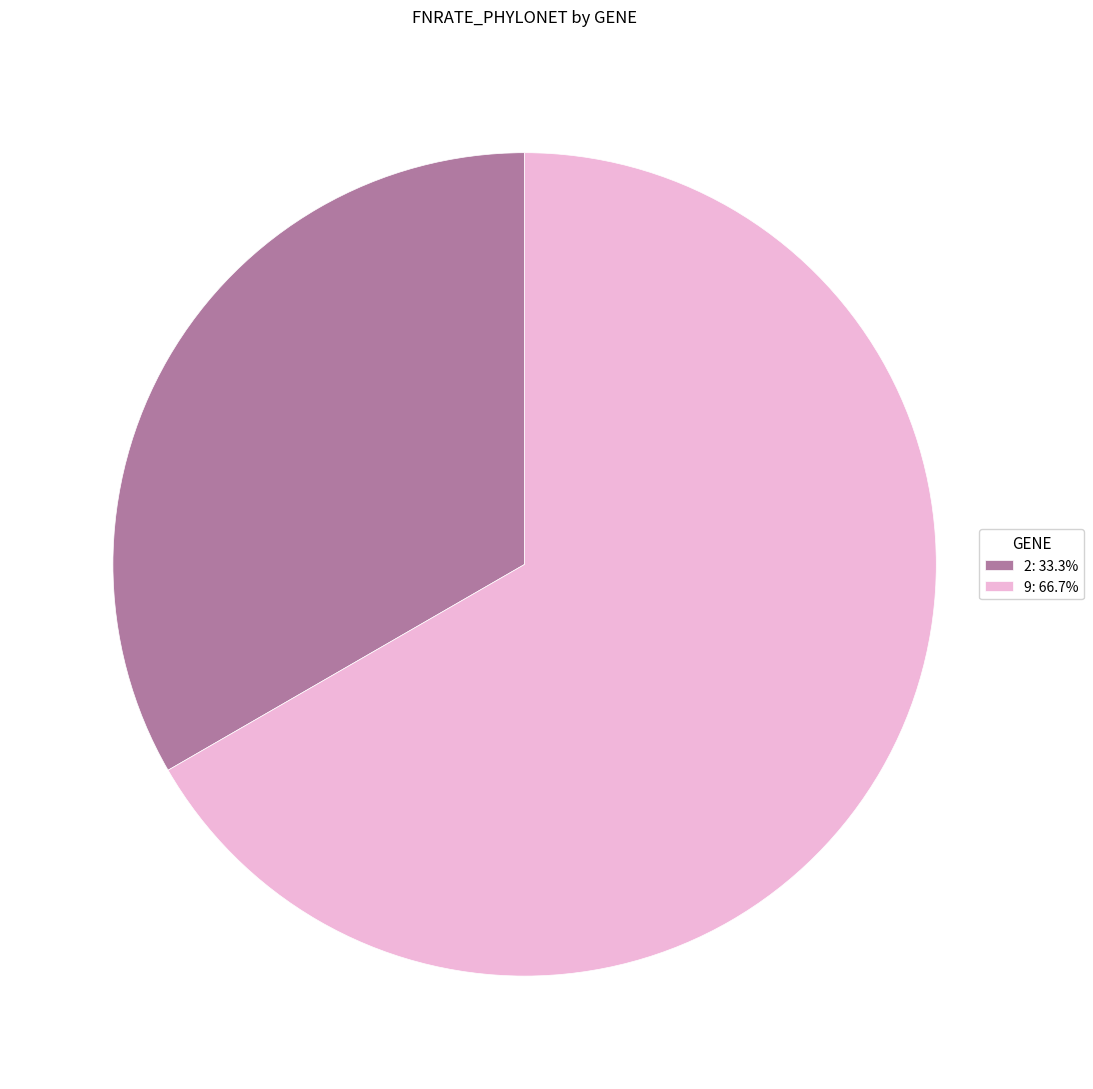

Combined, do 9: 66.7% and 2: 33.3% account for over 50%?

Yes